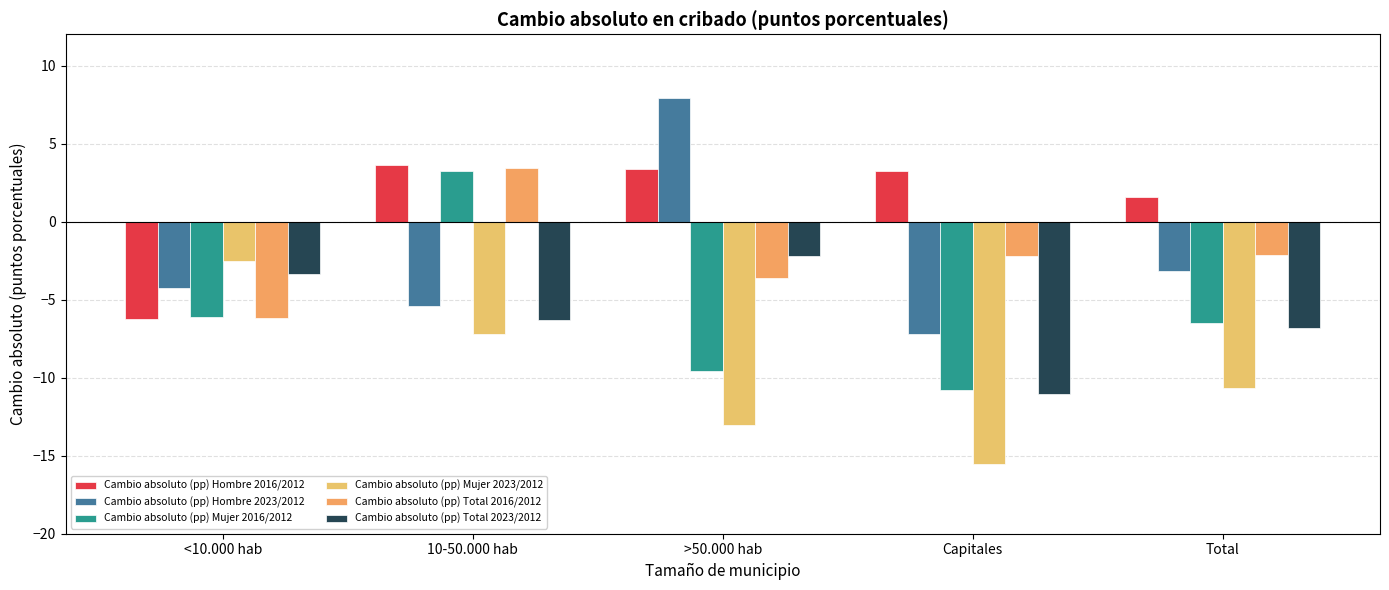

What is the difference between the maximum and minimum values in the Cambio absoluto (pp) Mujer 2016/2012 series?

14.1